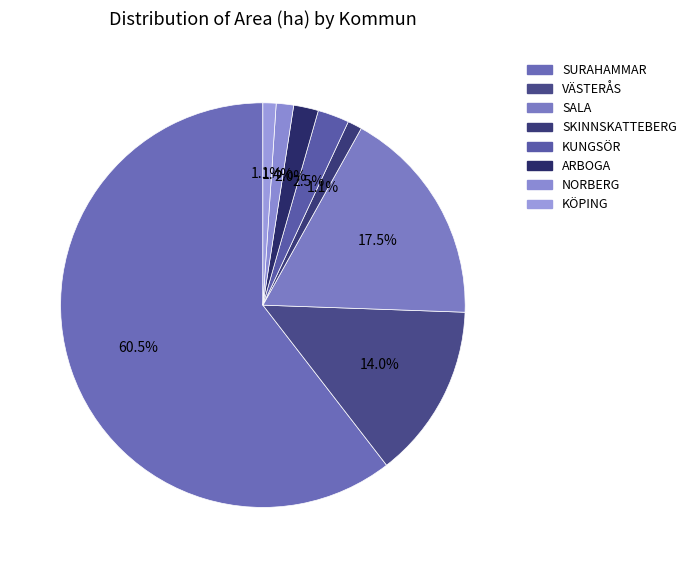

Count the number of slices in the pie.

8